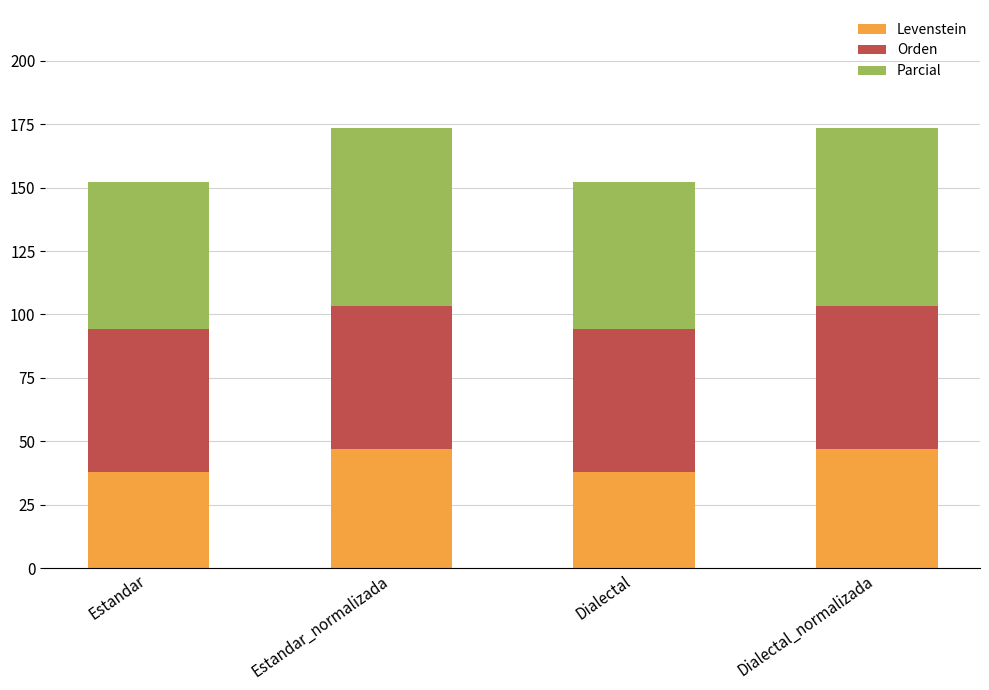

What is the sum of all Levenstein values?

169.7